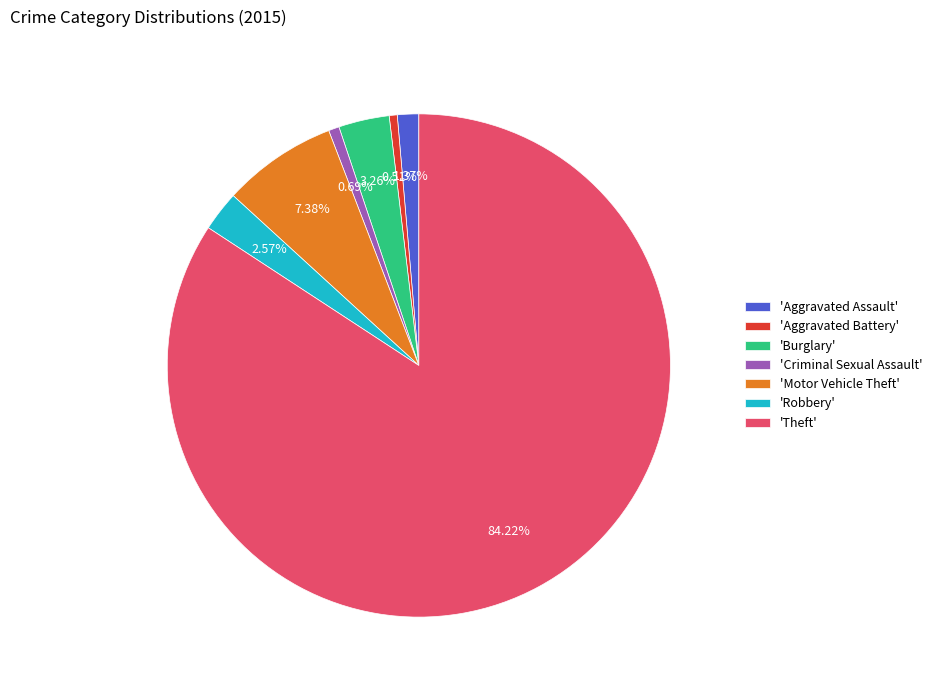

Which category has the biggest portion of the pie?

'Theft'